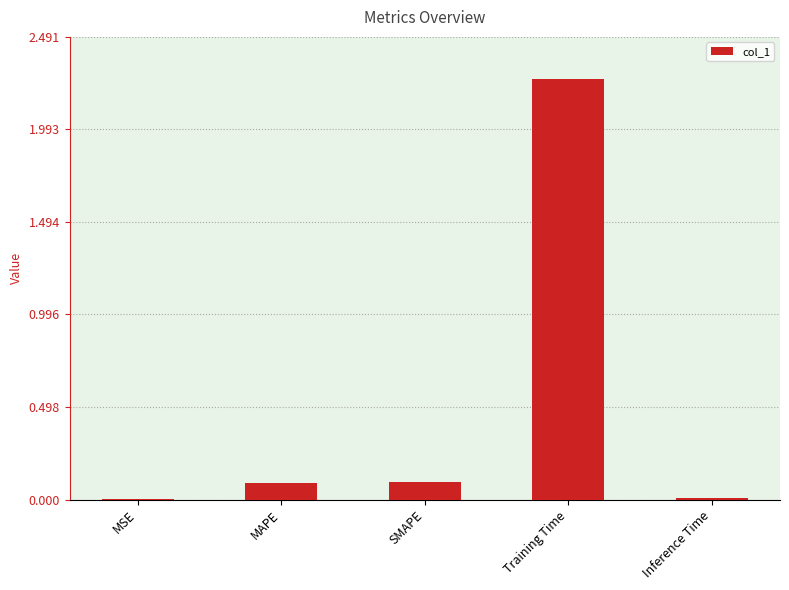

What is the sum of all values?

2.5